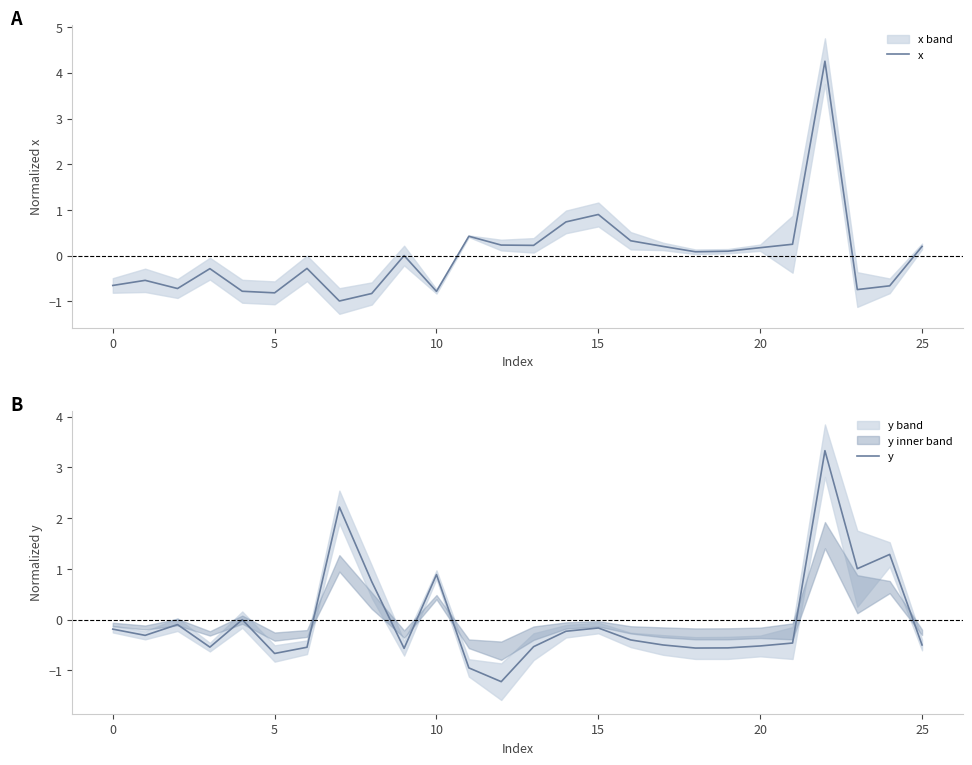

What is the maximum value for x?

4.3